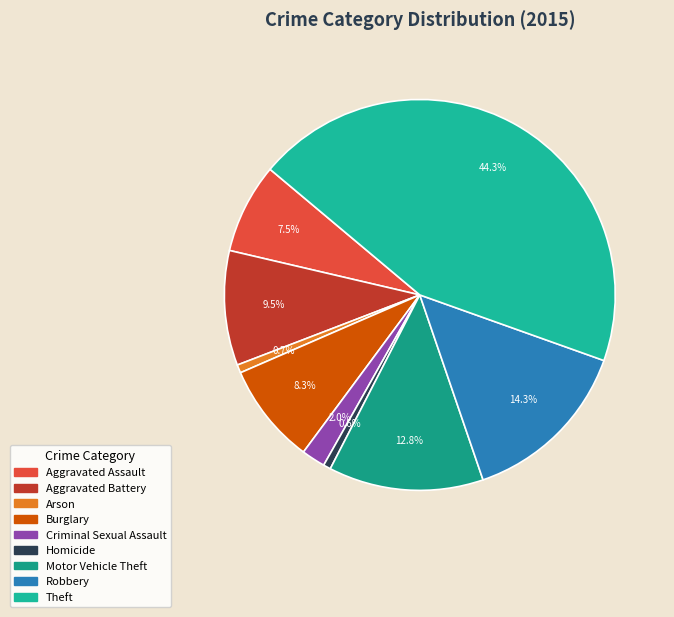

To the nearest percent, what portion does Arson represent?

1%